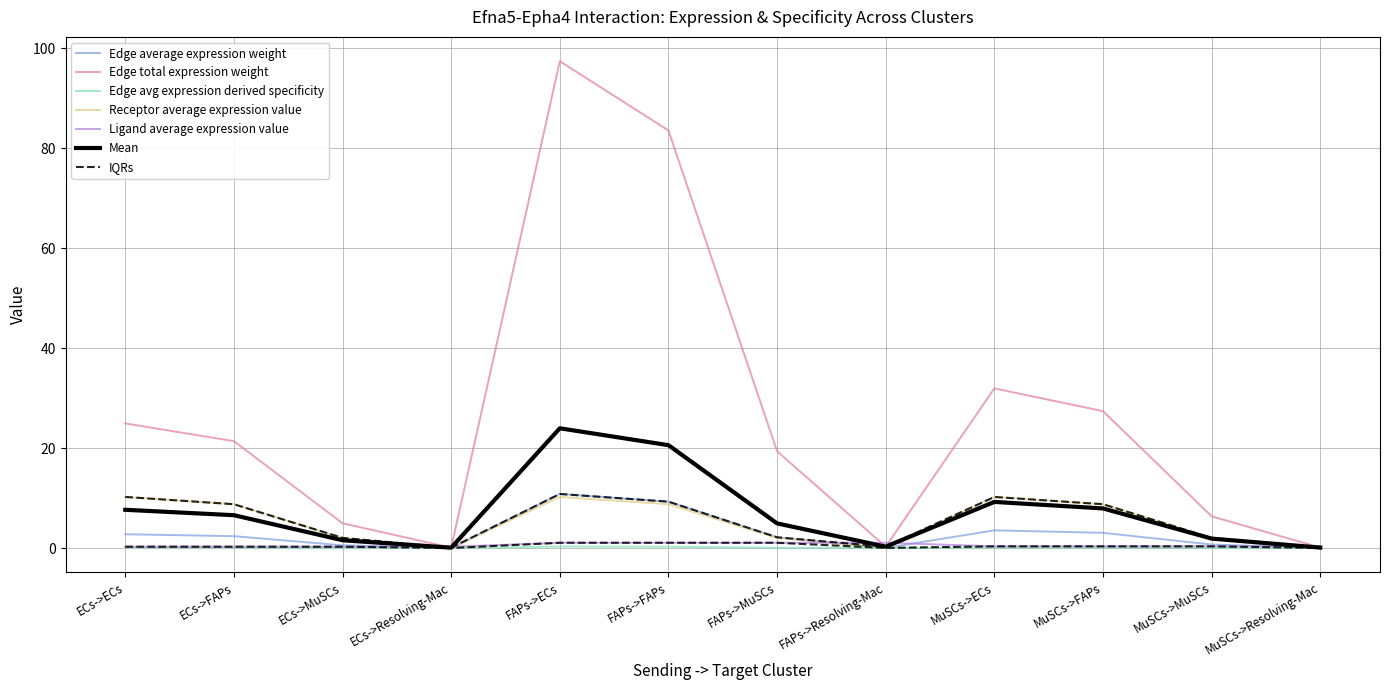

Reading left to right, what are all the values shown in this chart?

Edge average expression weight: ECs->ECs=2.8	ECs->FAPs=2.4	ECs->MuSCs=0.6	ECs->Resolving-Mac=0.0	FAPs->ECs=10.8	FAPs->FAPs=9.3	FAPs->MuSCs=2.2	FAPs->Resolving-Mac=0.0	MuSCs->ECs=3.6	MuSCs->FAPs=3.0	MuSCs->MuSCs=0.7	MuSCs->Resolving-Mac=0.0
Edge total expression weight: ECs->ECs=24.9	ECs->FAPs=21.4	ECs->MuSCs=5.0	ECs->Resolving-Mac=0.1	FAPs->ECs=97.4	FAPs->FAPs=83.6	FAPs->MuSCs=19.4	FAPs->Resolving-Mac=0.3	MuSCs->ECs=32.0	MuSCs->FAPs=27.4	MuSCs->MuSCs=6.4	MuSCs->Resolving-Mac=0.1
Edge avg expression derived specificity: ECs->ECs=0.1	ECs->FAPs=0.1	ECs->MuSCs=0.0	ECs->Resolving-Mac=0.0	FAPs->ECs=0.3	FAPs->FAPs=0.3	FAPs->MuSCs=0.1	FAPs->Resolving-Mac=0.0	MuSCs->ECs=0.1	MuSCs->FAPs=0.1	MuSCs->MuSCs=0.0	MuSCs->Resolving-Mac=0.0
Receptor average expression value: ECs->ECs=10.2	ECs->FAPs=8.8	ECs->MuSCs=2.0	ECs->Resolving-Mac=0.0	FAPs->ECs=10.2	FAPs->FAPs=8.8	FAPs->MuSCs=2.0	FAPs->Resolving-Mac=0.0	MuSCs->ECs=10.2	MuSCs->FAPs=8.8	MuSCs->MuSCs=2.0	MuSCs->Resolving-Mac=0.0
Ligand average expression value: ECs->ECs=0.3	ECs->FAPs=0.3	ECs->MuSCs=0.3	ECs->Resolving-Mac=0.3	FAPs->ECs=1.1	FAPs->FAPs=1.1	FAPs->MuSCs=1.1	FAPs->Resolving-Mac=1.1	MuSCs->ECs=0.3	MuSCs->FAPs=0.3	MuSCs->MuSCs=0.3	MuSCs->Resolving-Mac=0.3